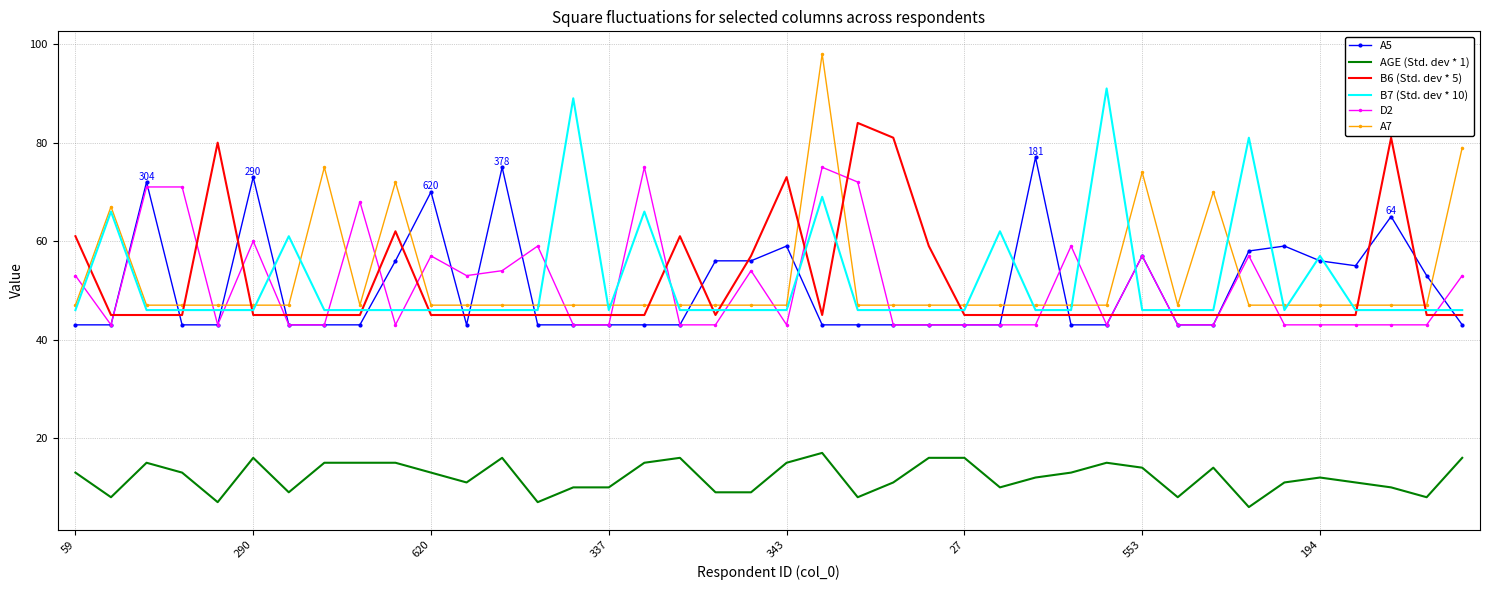

True or false: A7 and B6 (Std. dev * 5) intersect in this chart.

True